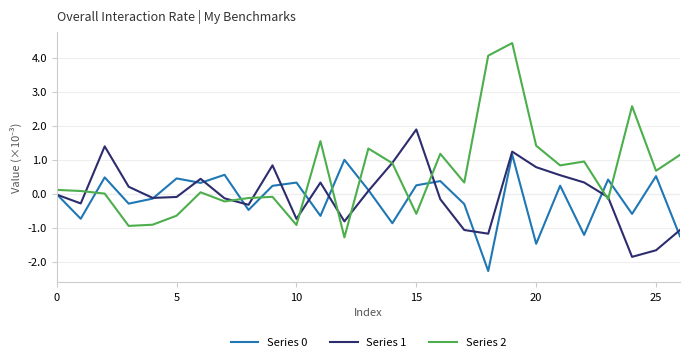

How many intersections are there between Series 0 and Series 1?

13